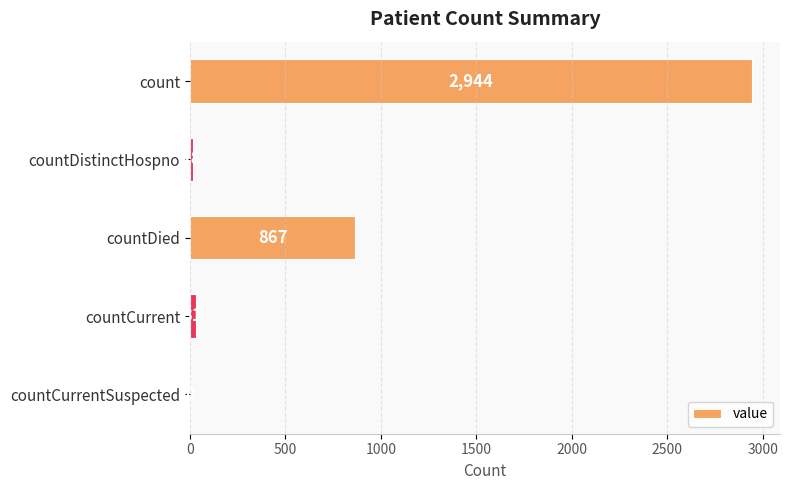

The value at countCurrentSuspected is 1820. True or false?

False